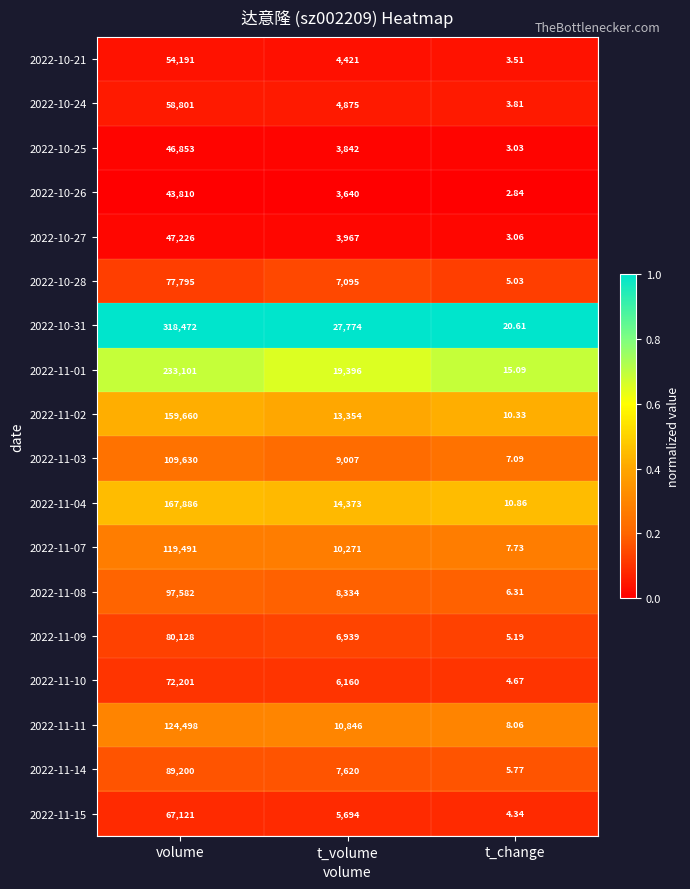

Which category has the lowest value in the 2022-11-15 series?

t_change